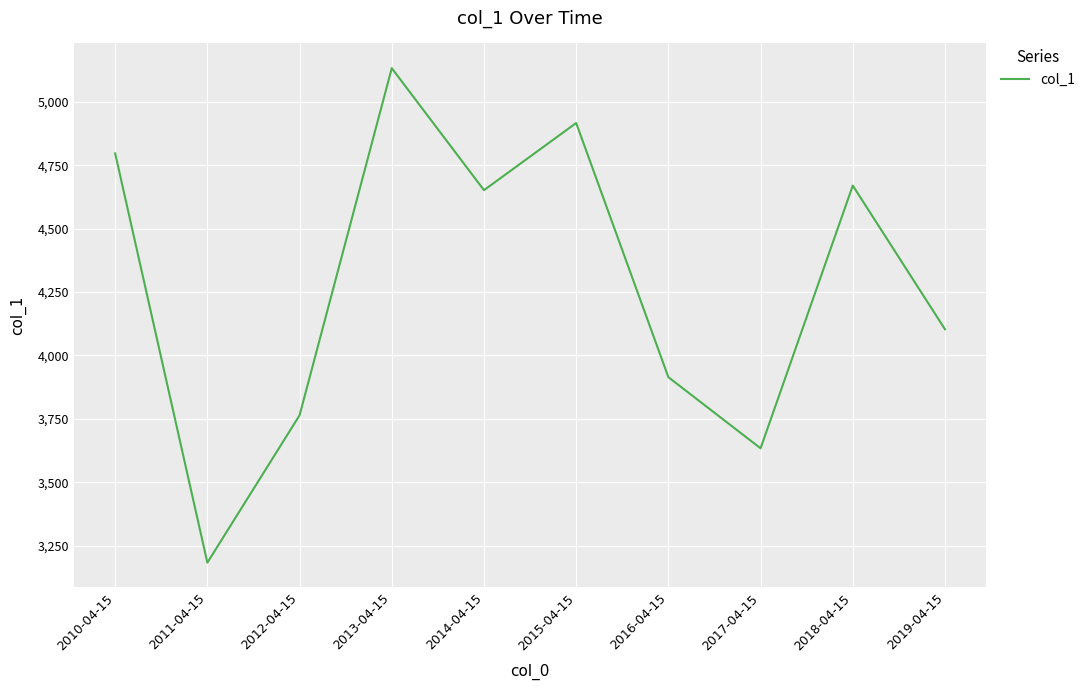

What is the difference between the maximum and minimum values?

1949.1